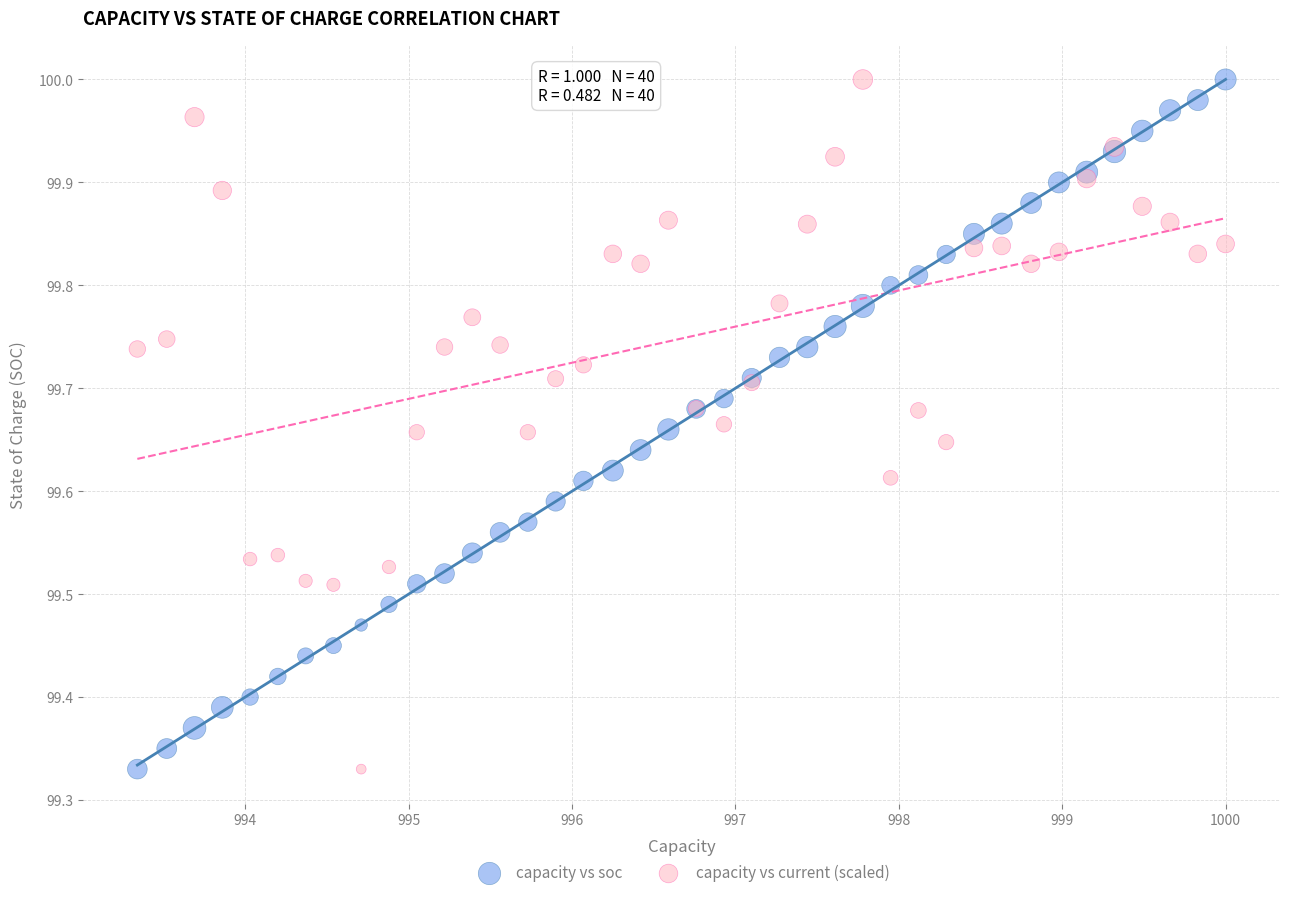

What is the X range (max minus min) for the scatter plot?

6.7